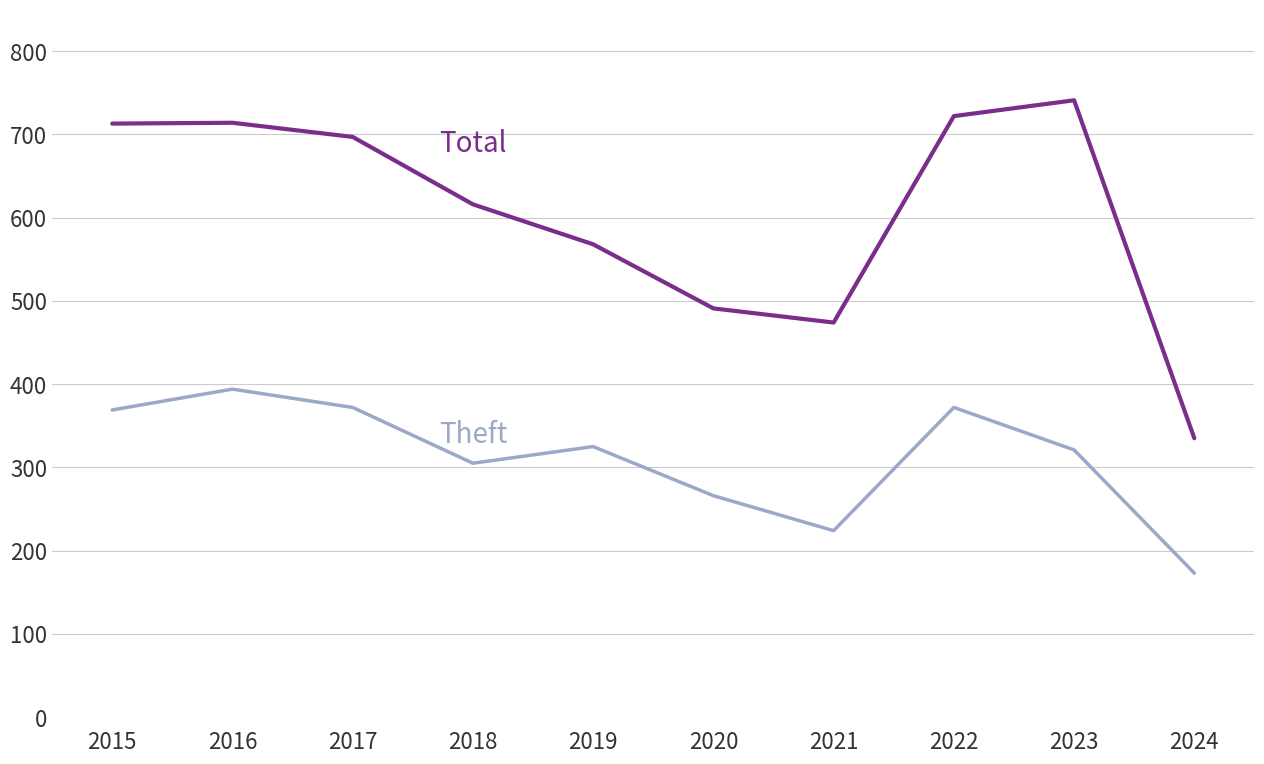

What is the total value across all series at 2015?

1082